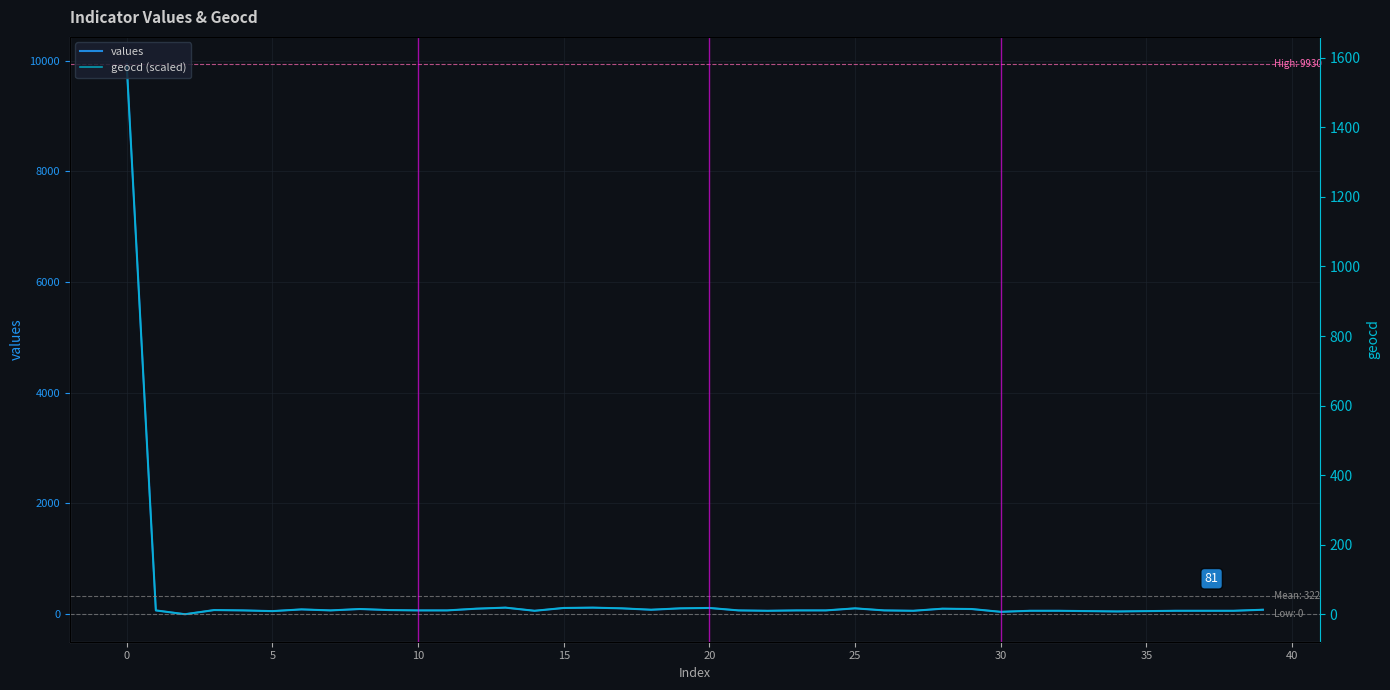

What is the sum of the geocd (scaled) values at 24 and 15?

138.2